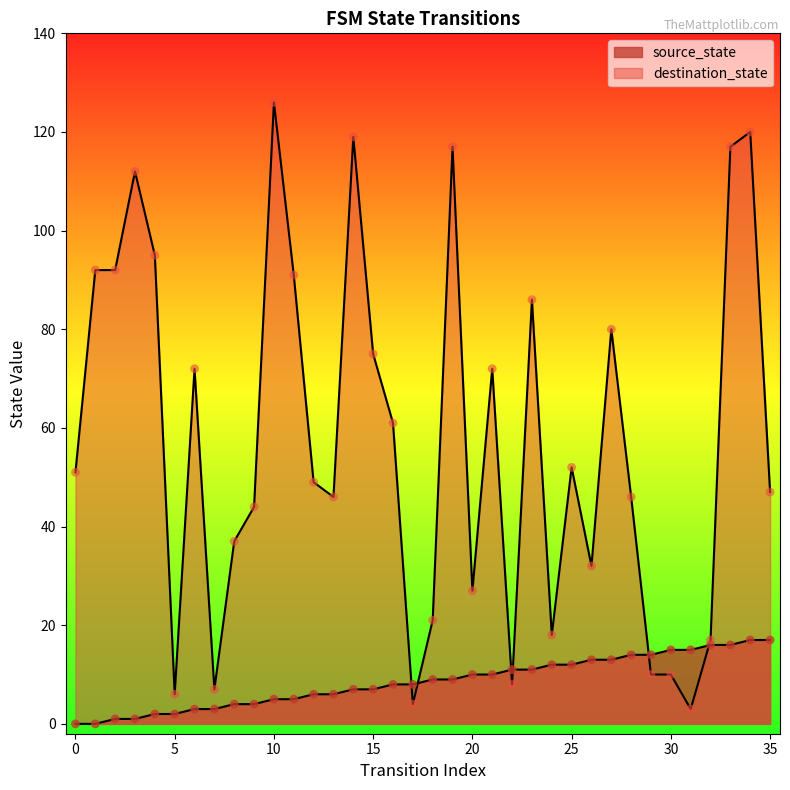

Which series reaches the maximum Y coordinate?

destination_state